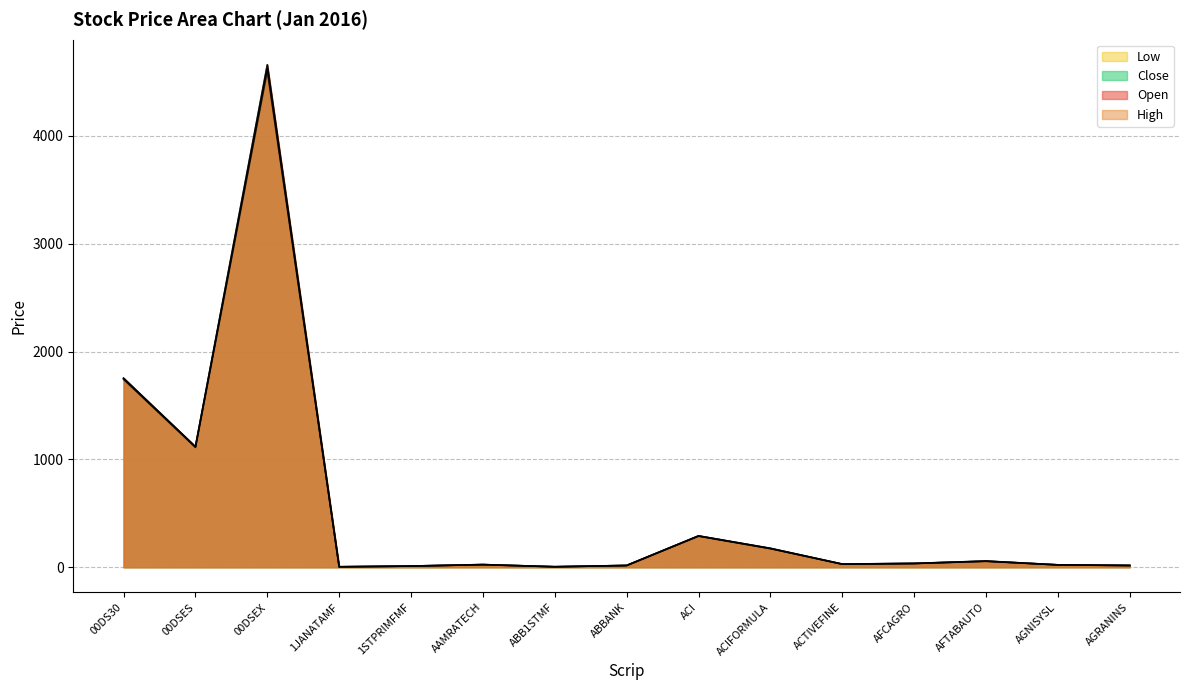

Where is the first local minimum for Low?

00DSES